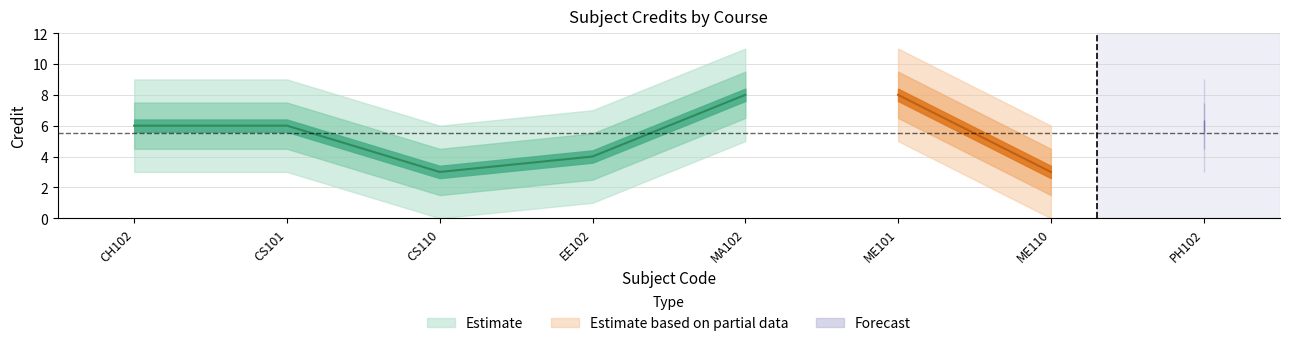

Where does the data first go above 6?

MA102